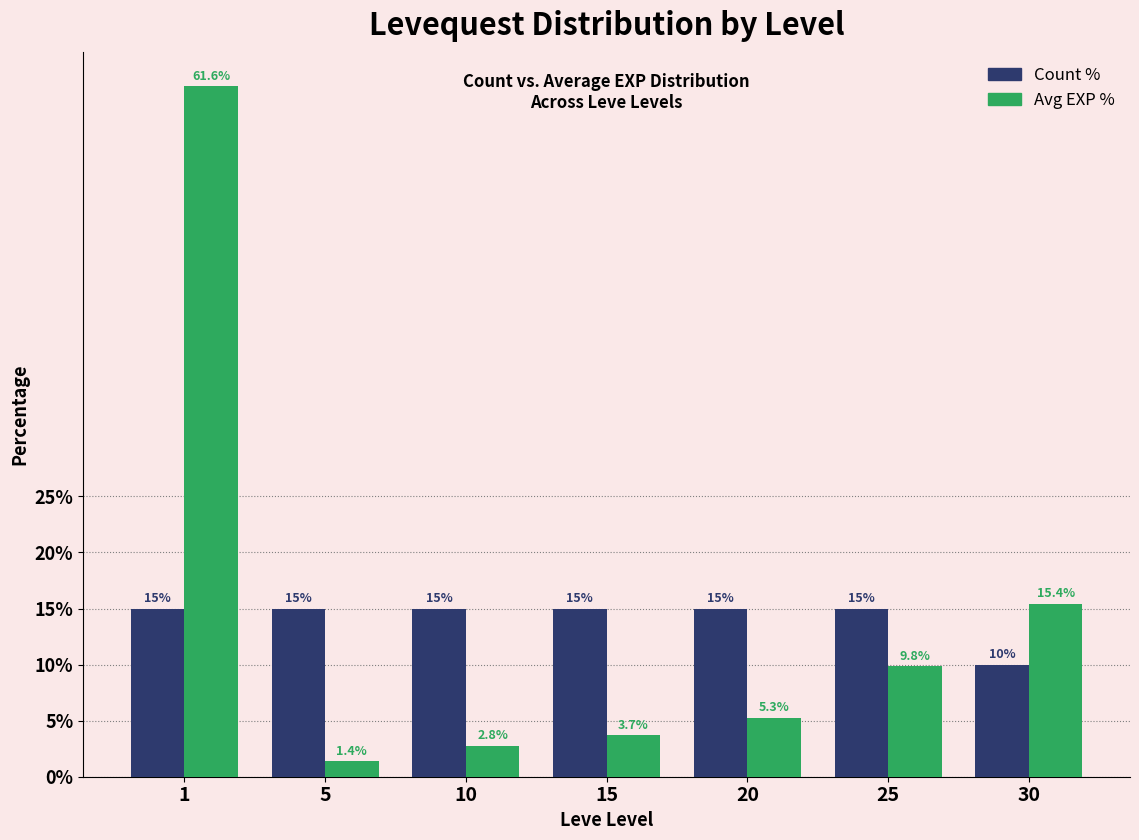

Reading right to left, what are all the values shown in this chart?

Count %: 30=10.0	25=15.0	20=15.0	15=15.0	10=15.0	5=15.0	1=15.0
Avg EXP %: 30=15.4	25=9.8	20=5.3	15=3.7	10=2.8	5=1.4	1=61.6